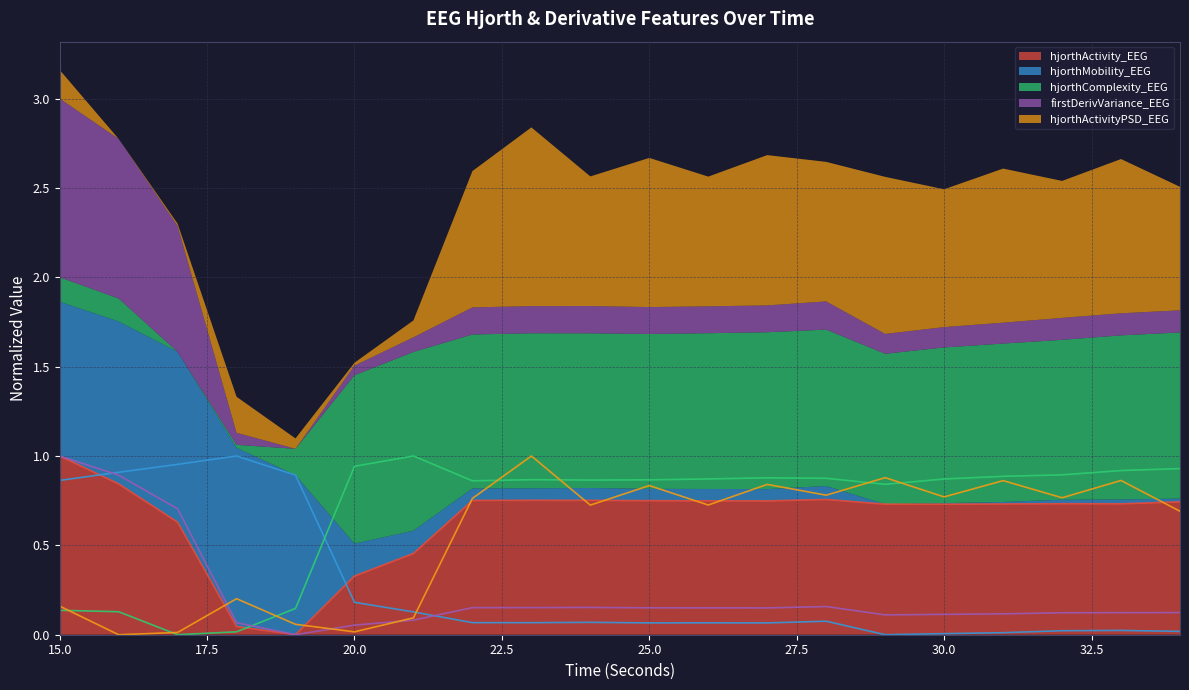

How many lines are shown in the chart?

5